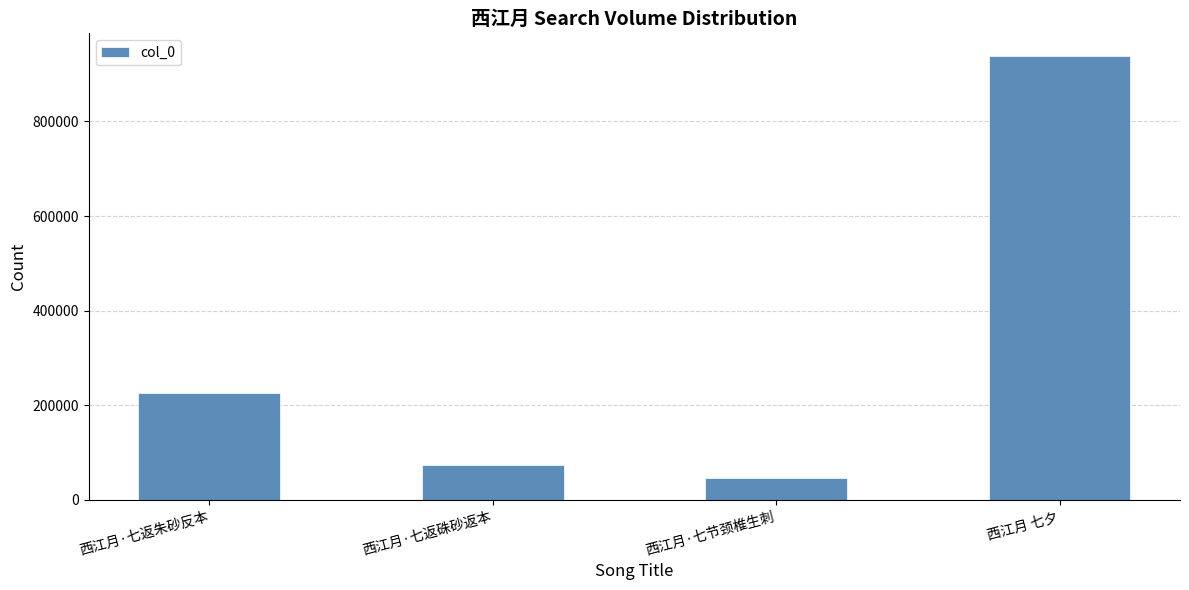

Between 西江月 七夕 and 西江月·七节颈椎生刺, which is larger?

西江月 七夕